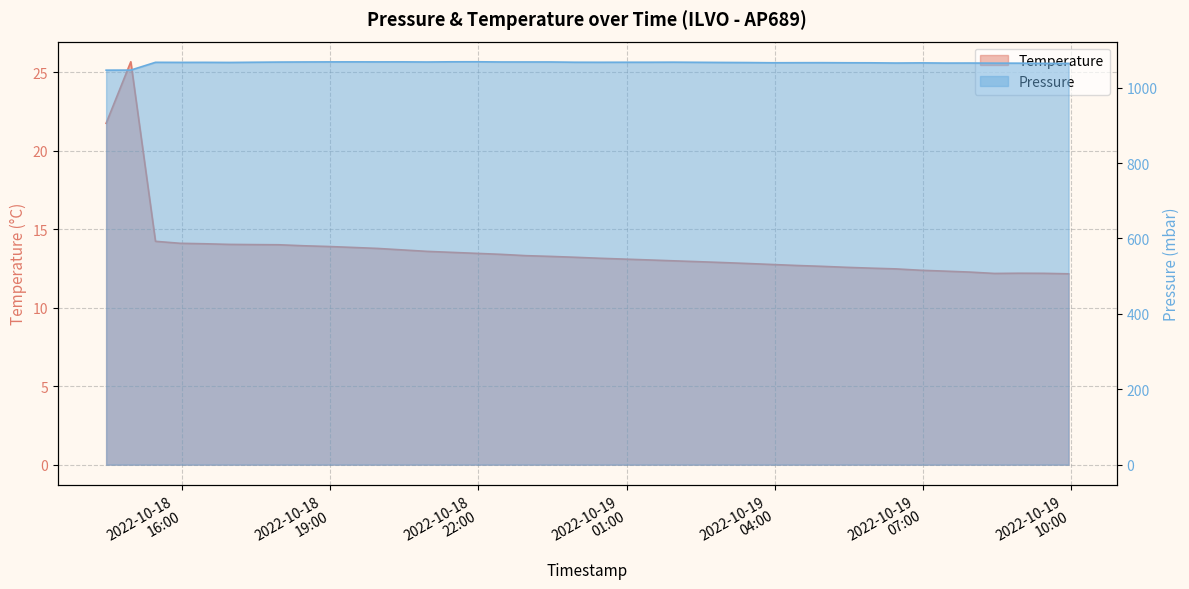

What is the label of the 30th point from the right?

2022-10-18 19:27:20